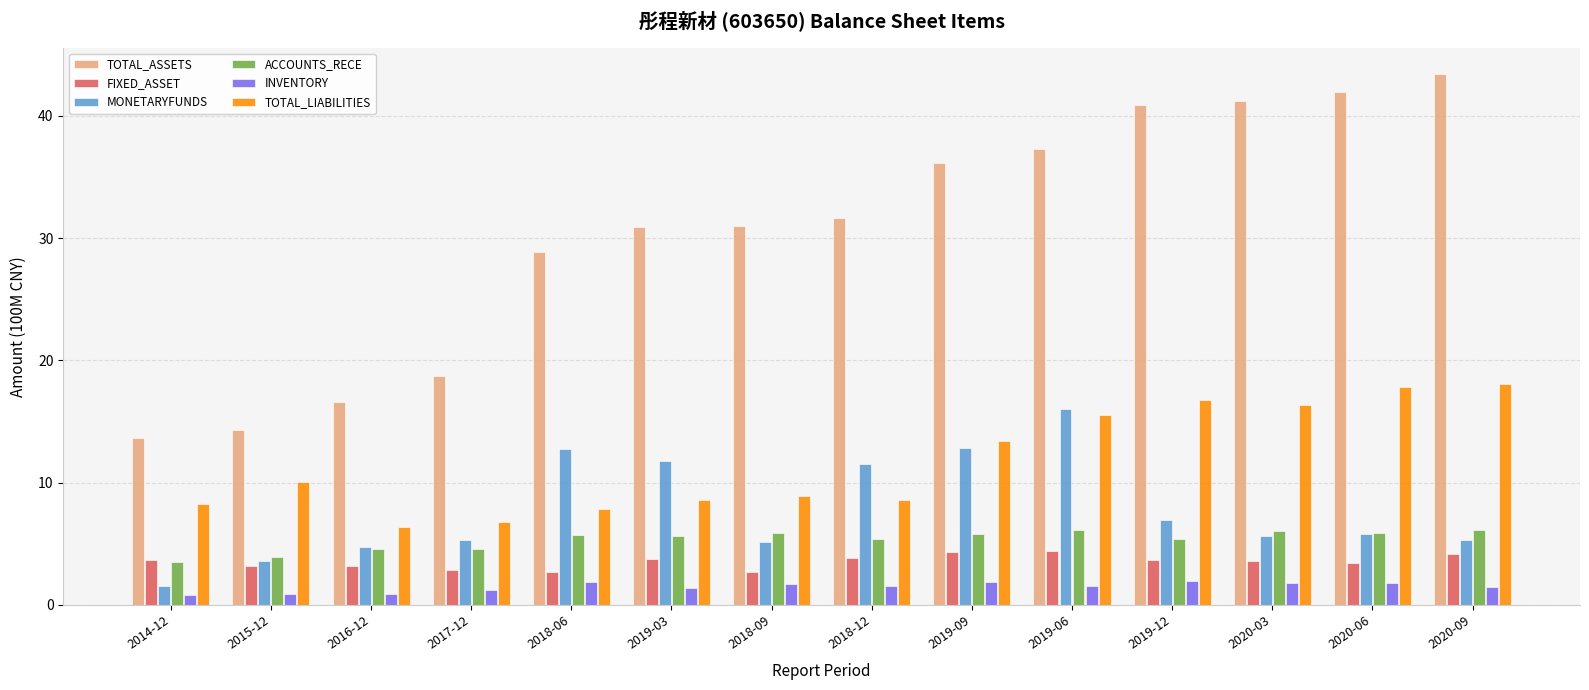

Which series has the largest total across all categories?

TOTAL_ASSETS